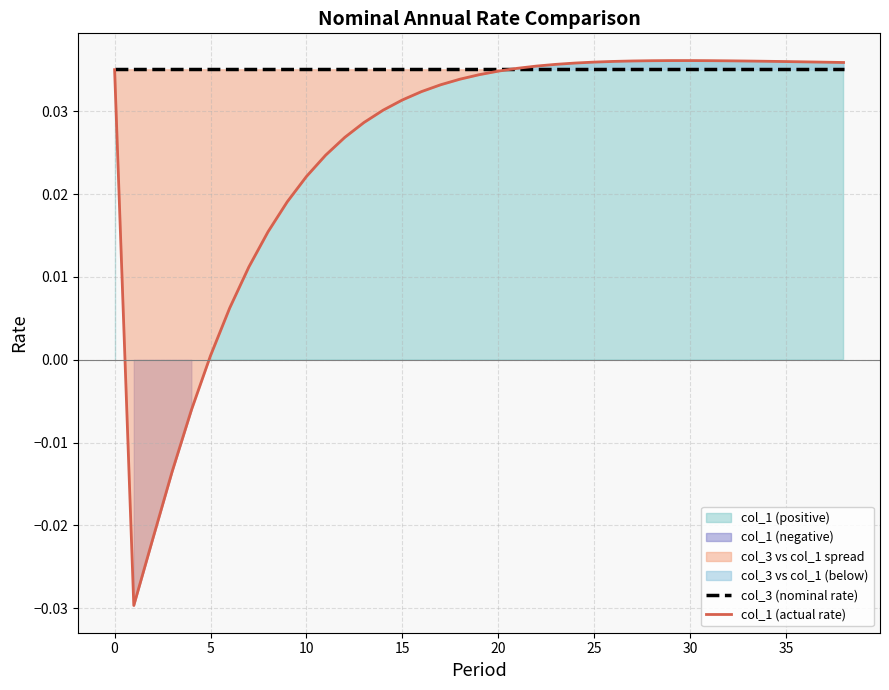

What is the difference between the second highest and second lowest values in the col_1 (actual rate) series?

0.1